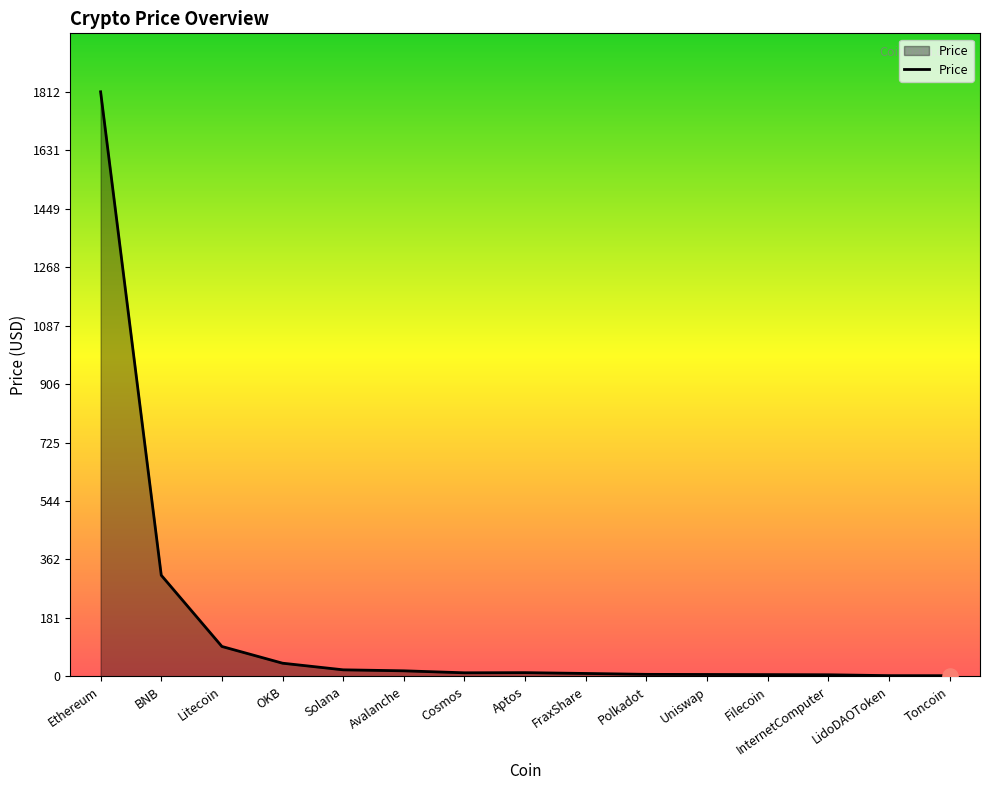

Between Litecoin and InternetComputer, which is larger?

Litecoin